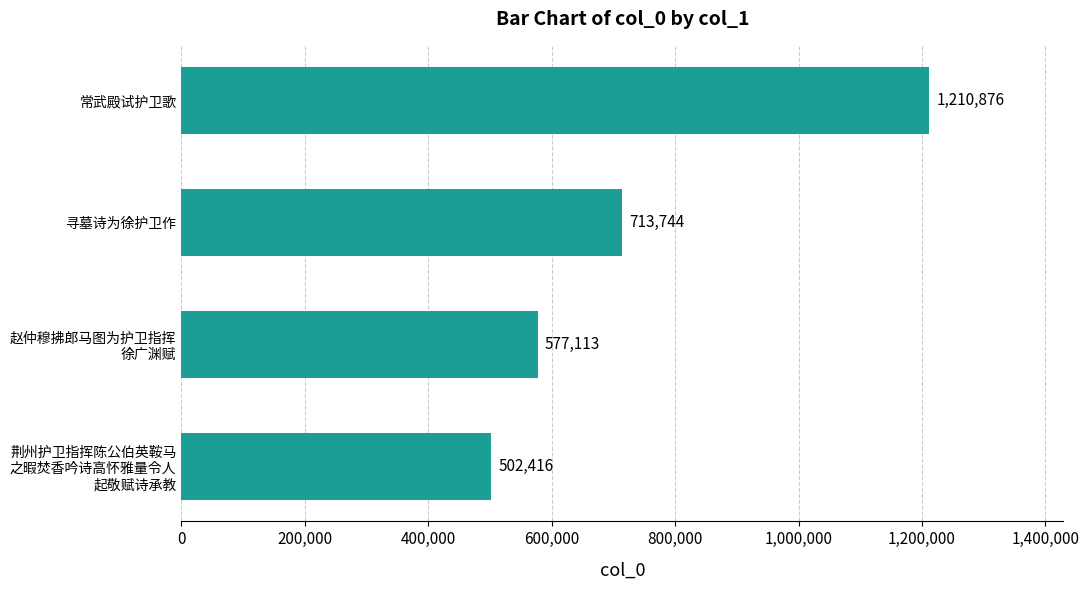

What is the maximum value shown in the chart?

1210876